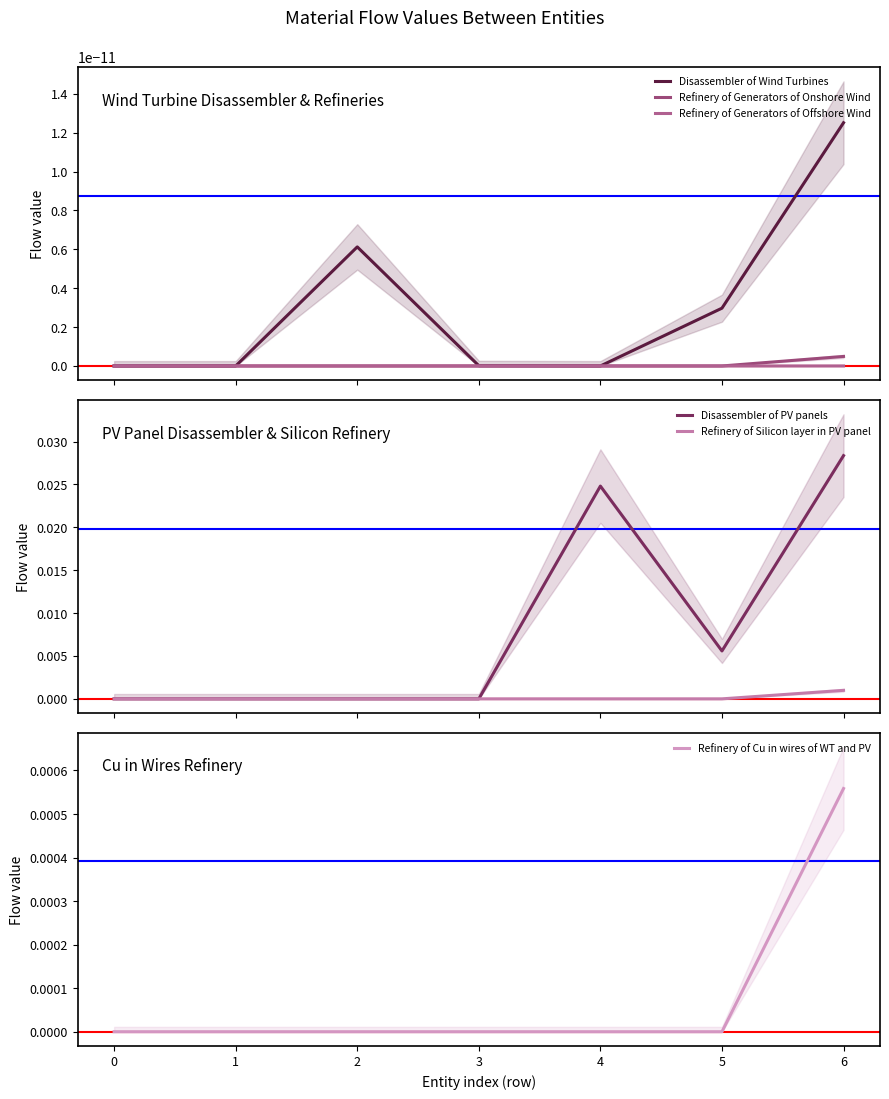

How many Refinery of Generators of Onshore Wind values are between 0 and 1?

7